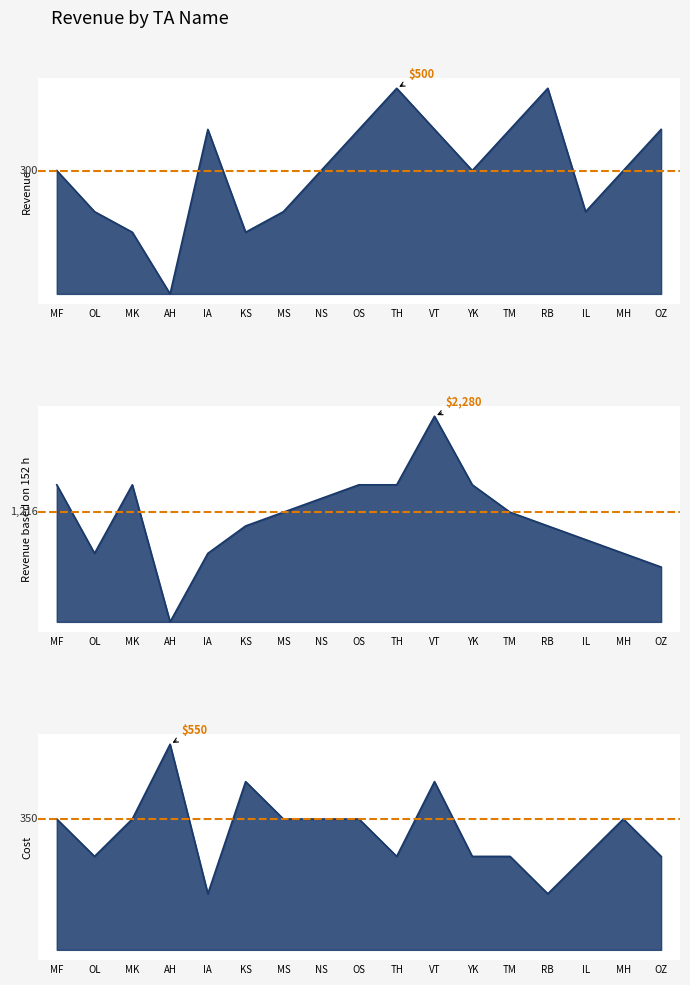

What position from the left is OZ?

17